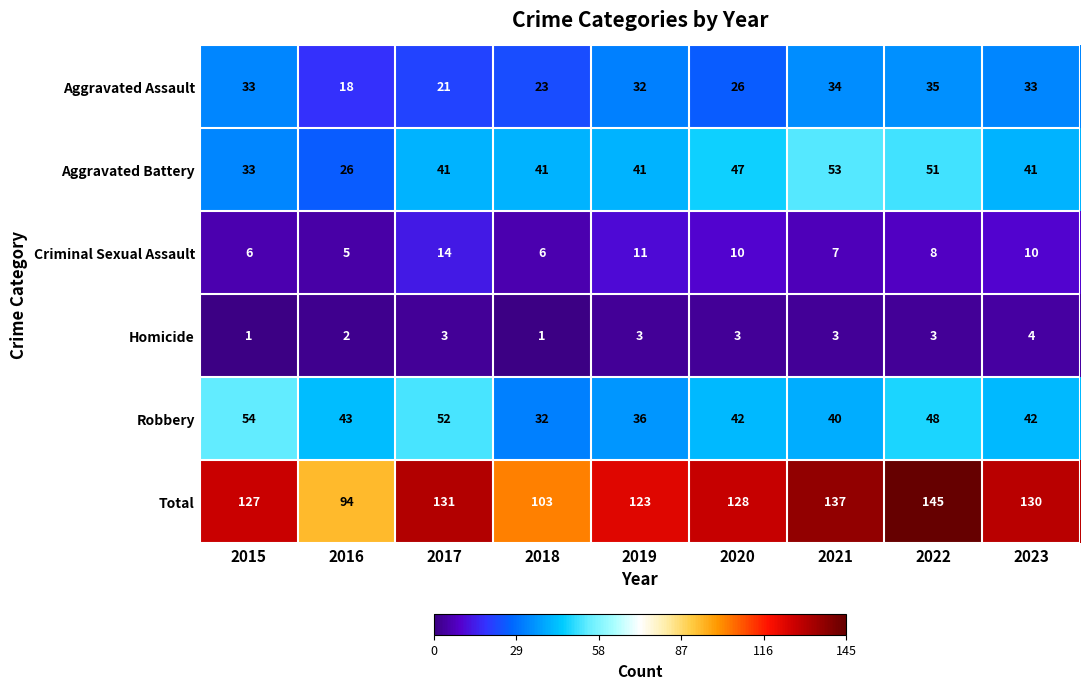

The Homicide series shows 1 at 2015. True or false?

True